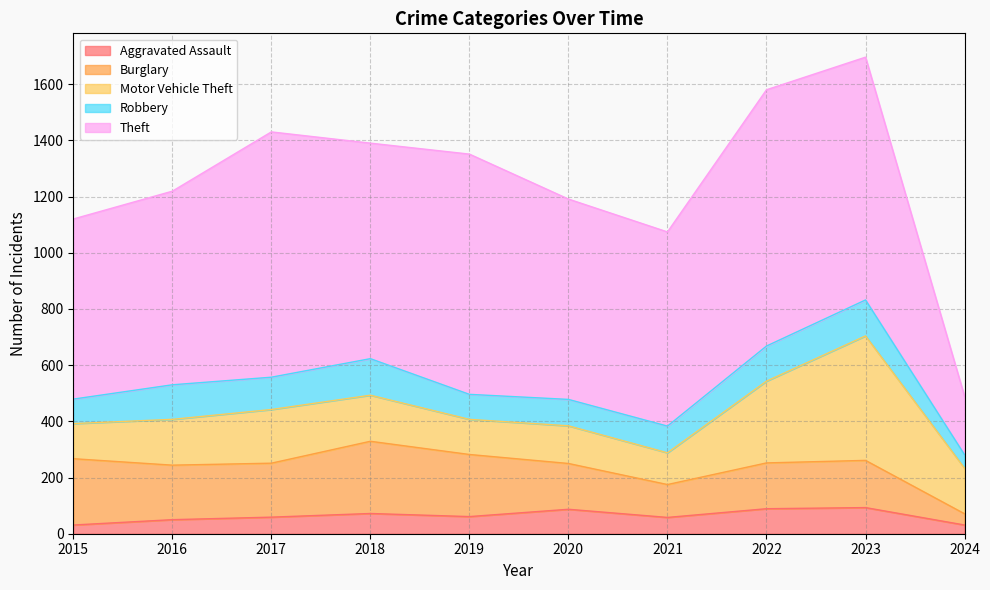

Reading left to right, transcribe all the data shown in this chart.

Aggravated Assault: 31	50	59	72	61	87	58	89	93	31
Burglary: 236	194	192	257	221	163	117	163	168	40
Motor Vehicle Theft: 125	163	191	164	125	134	113	291	443	162
Robbery: 87	123	115	130	89	94	95	125	128	48
Theft: 641	689	873	767	855	713	691	912	864	208